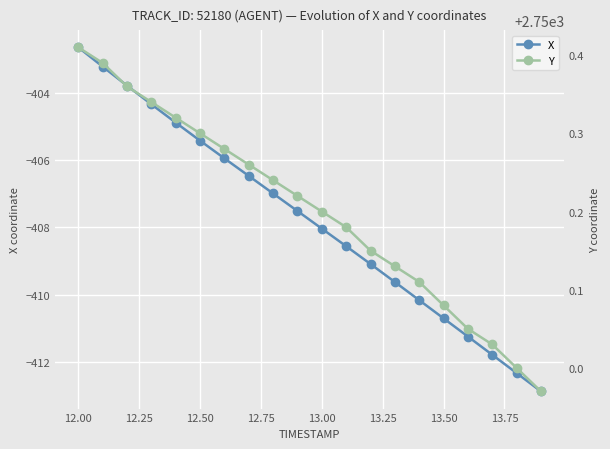

True or false: X has more than 1 interior local peaks.

False